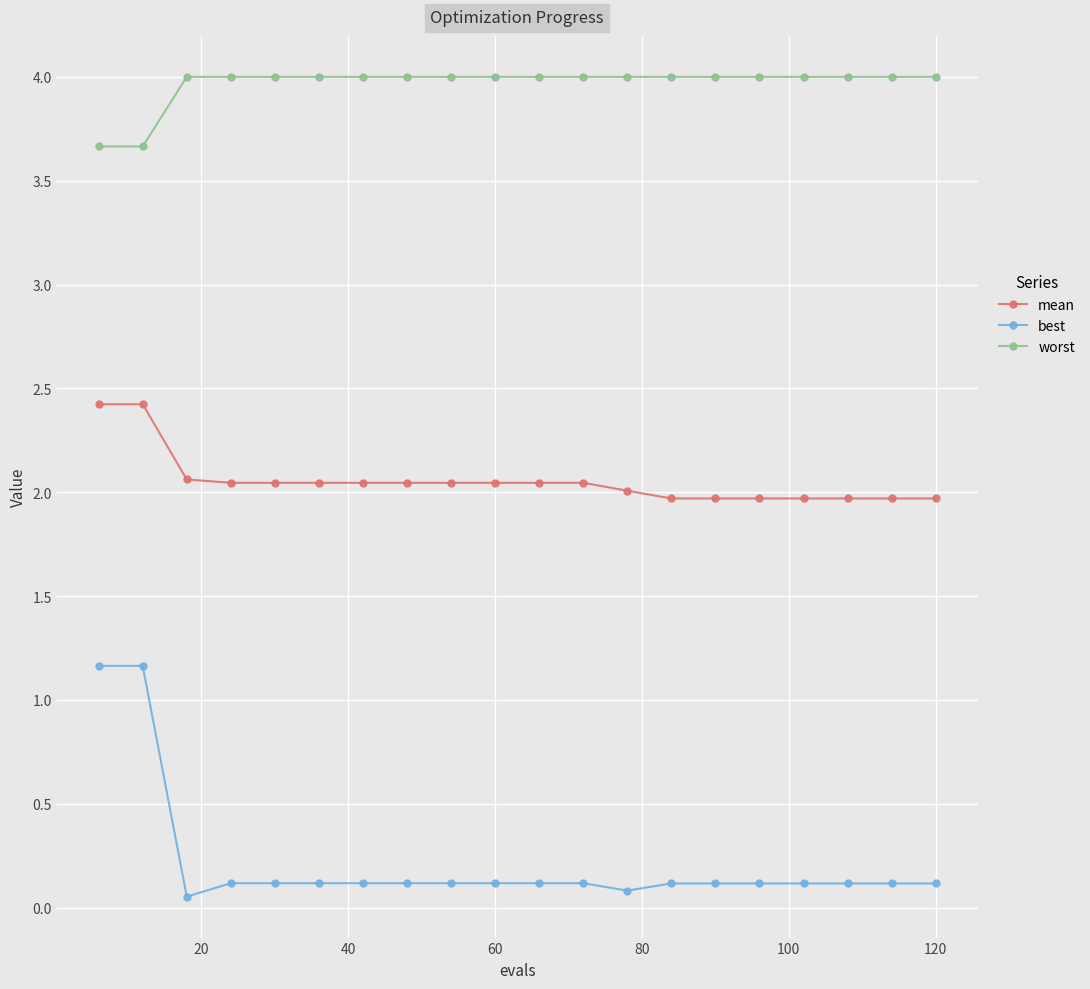

Rank the series by their average value, from lowest to highest.

best, mean, worst